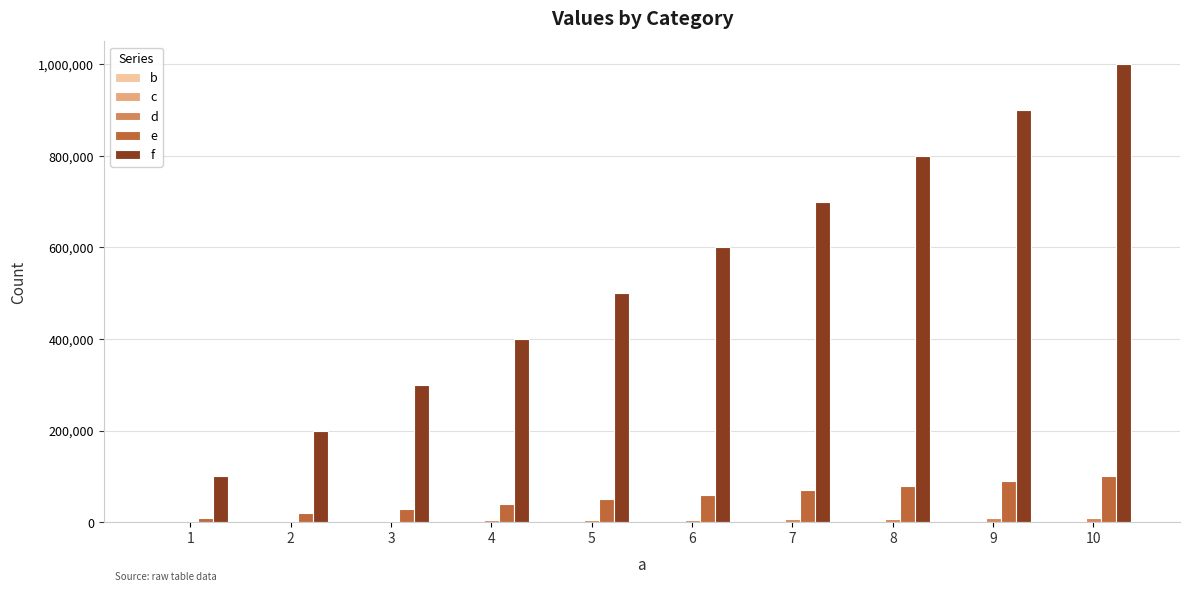

The value of e at 7 is 70000. True or false?

True